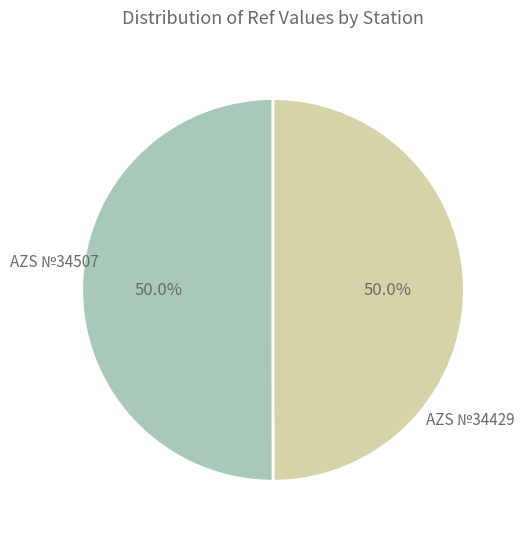

How many segments does this pie chart have?

2